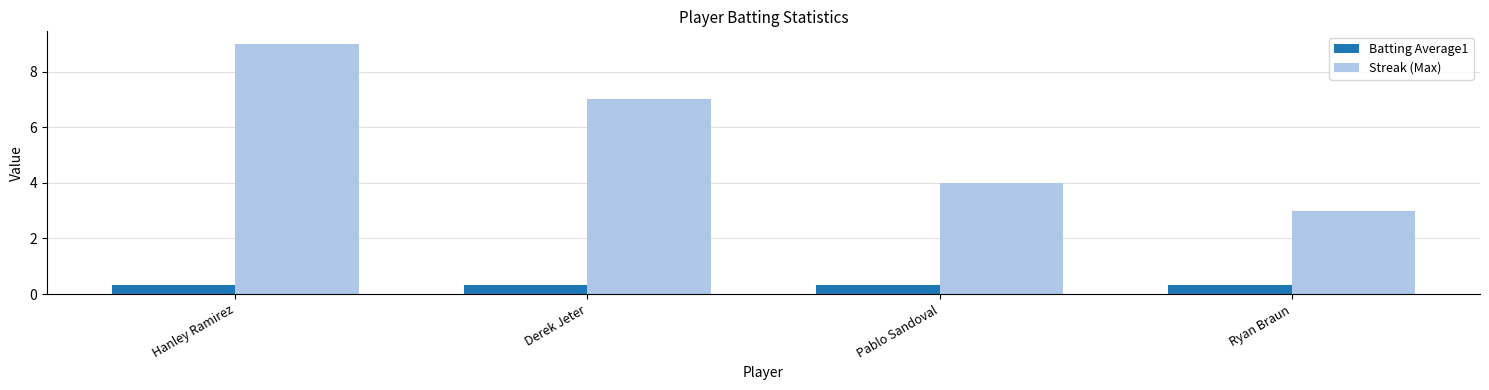

At which category is the sum across all series the highest?

Hanley Ramirez